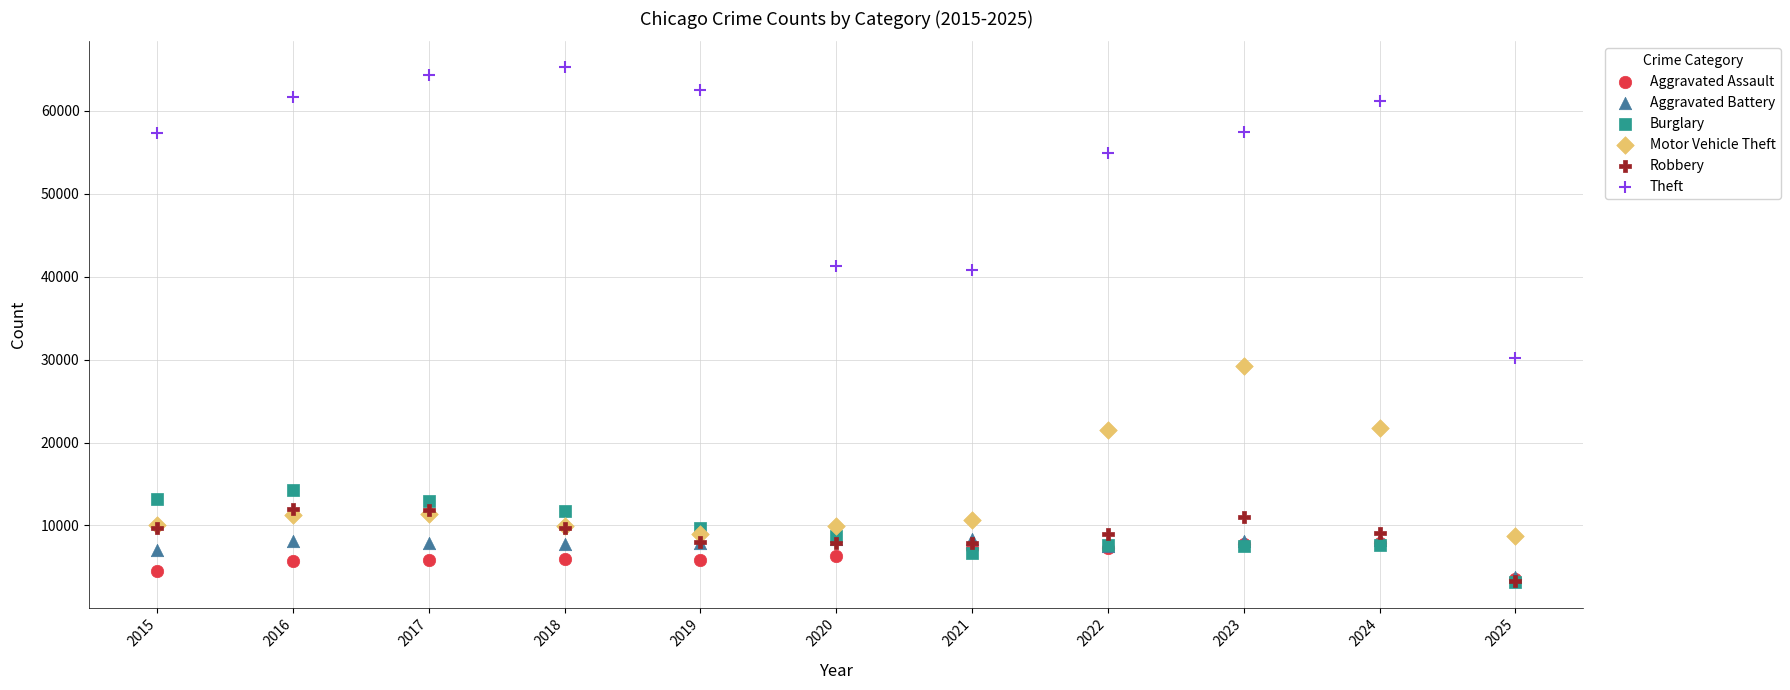

Which series reaches the maximum Y coordinate?

Theft